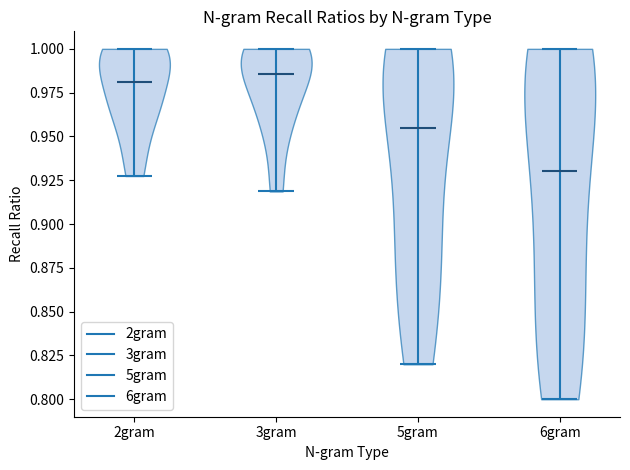

Reading left to right, read every violin against the y-axis: where its median line is, and the lowest and highest points it reaches. The values are not printed on the chart, so give them approximately, as read against the axis.

2gram: median line 0.980, lowest point 0.925, highest point 1.000
3gram: median line 0.985, lowest point 0.920, highest point 1.000
5gram: median line 0.955, lowest point 0.820, highest point 1.000
6gram: median line 0.930, lowest point 0.800, highest point 1.000